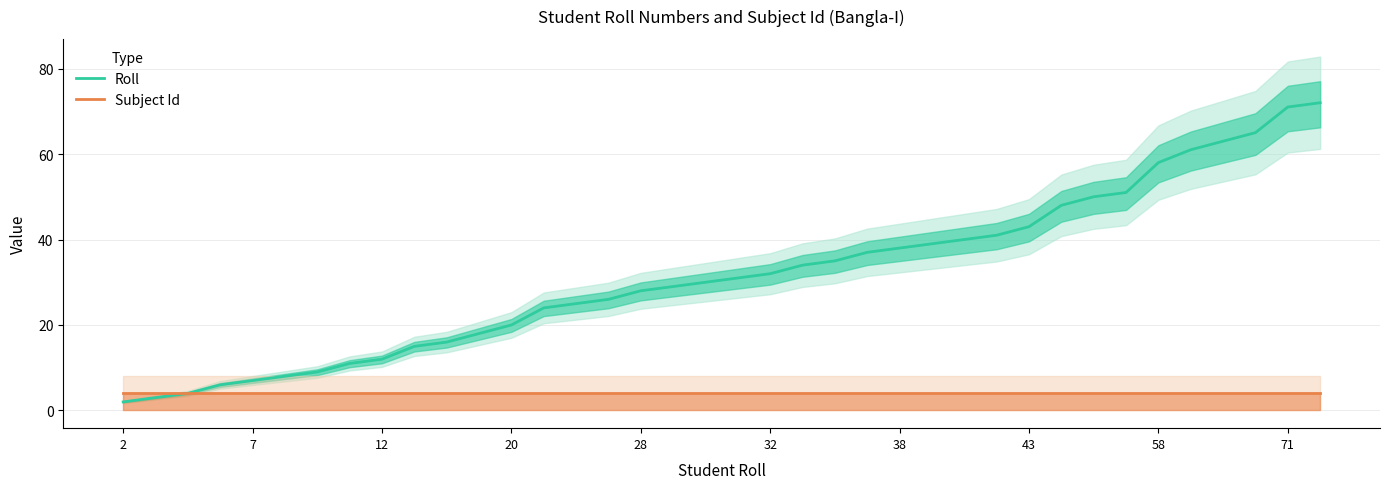

What is the minimum value for Subject Id?

4